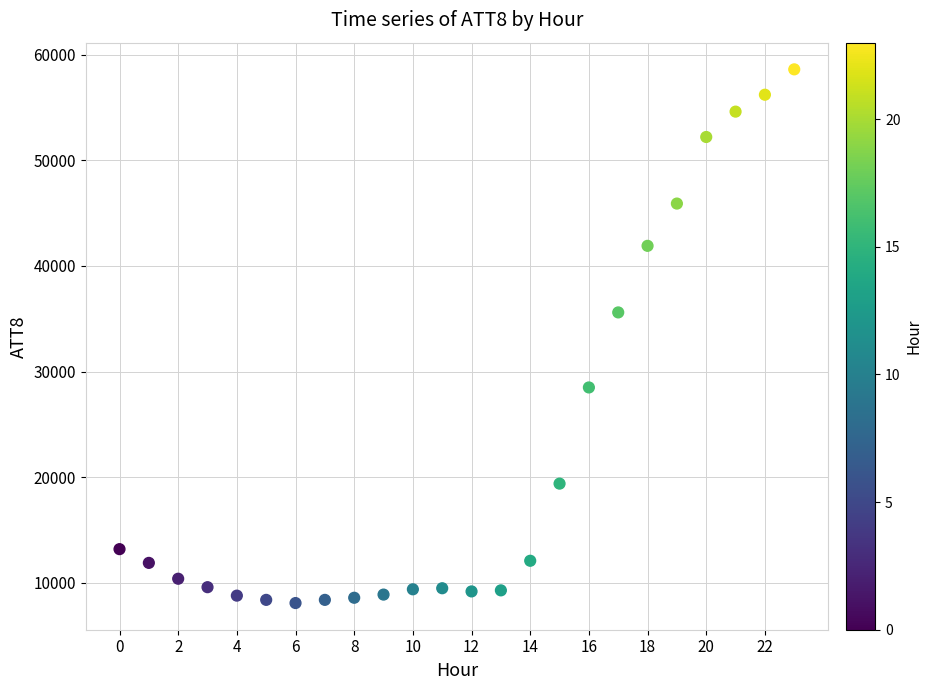

What Y value in the scatter plot is closest to 33350?

35600